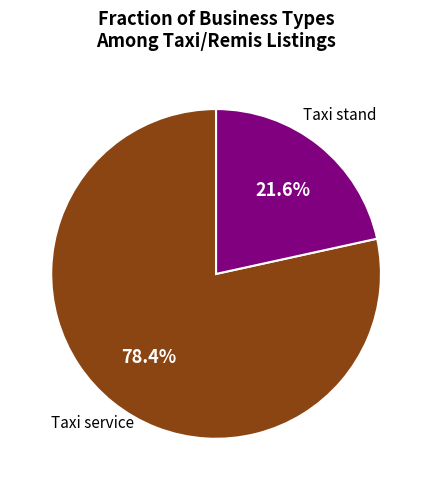

Is there a majority slice in this chart?

Yes